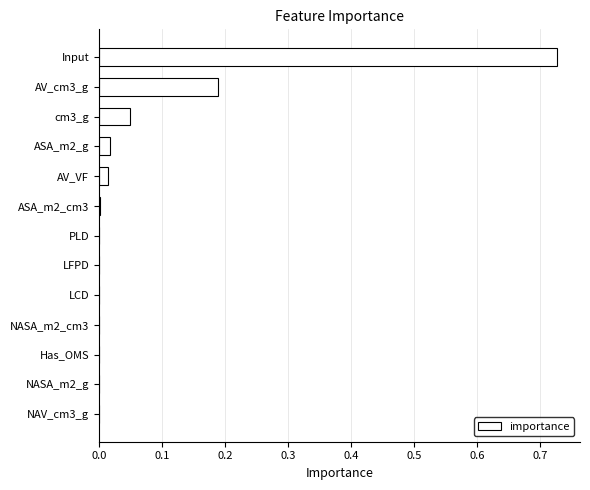

Is it true that the value at NAV_cm3_g is 0.0?

True